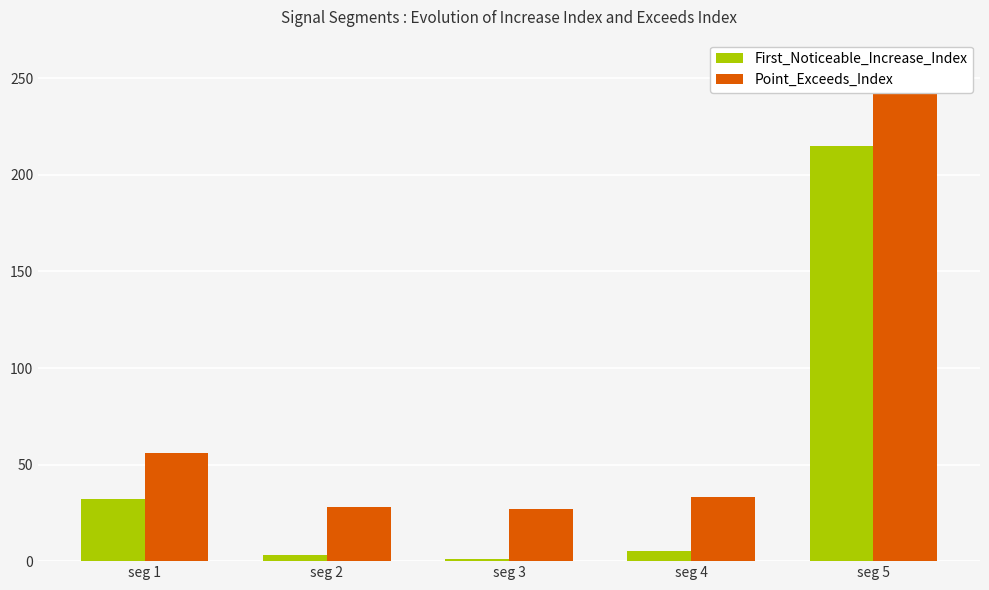

What is the value of the First_Noticeable_Increase_Index bar at the 1st from the left?

32